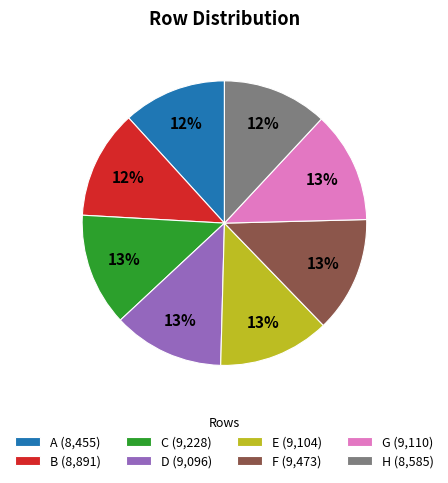

Is it true that H is 12% of the pie?

True